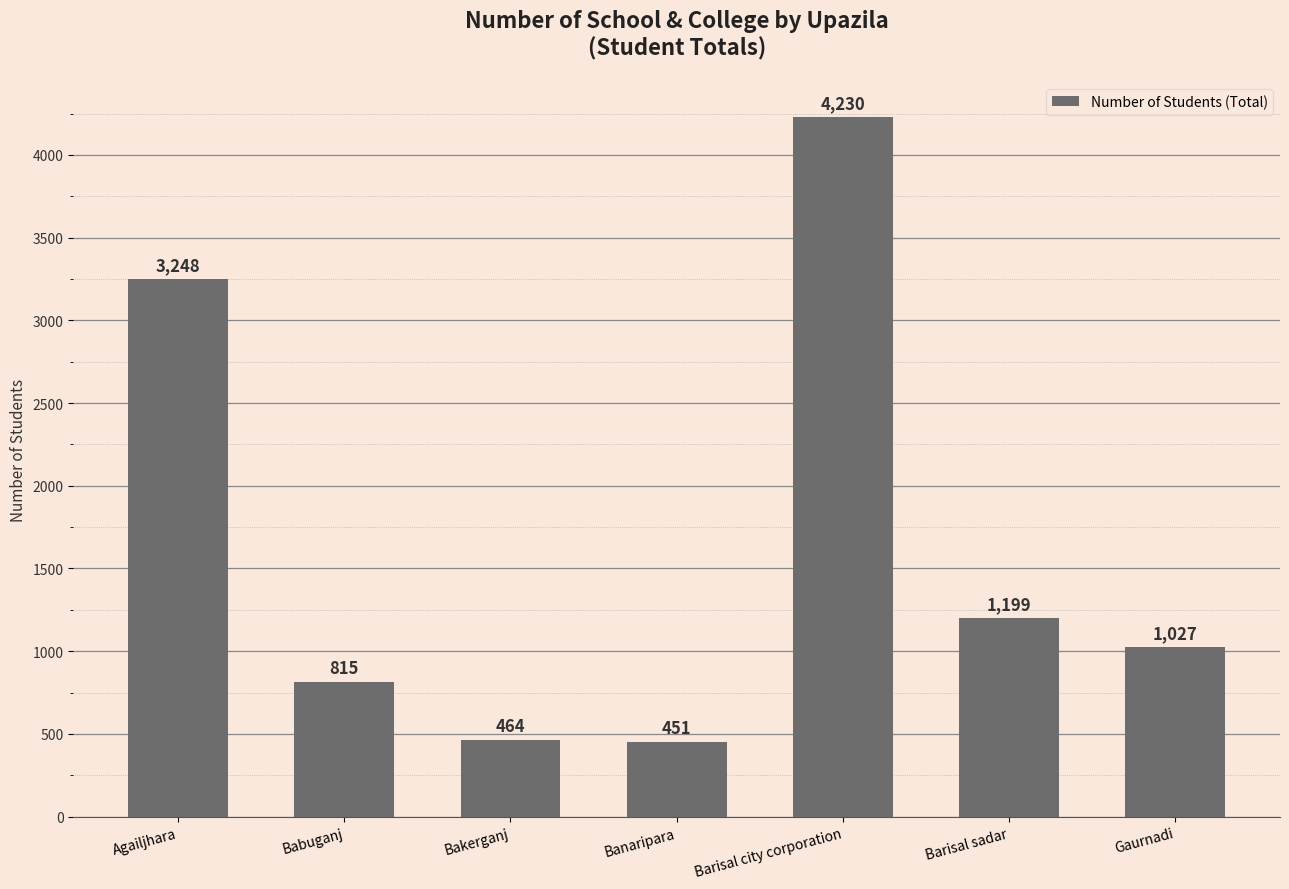

Reading right to left, list all the values displayed in this chart.

Gaurnadi=1027	Barisal sadar=1199	Barisal city corporation=4230	Banaripara=451	Bakerganj=464	Babuganj=815	Agailjhara=3248